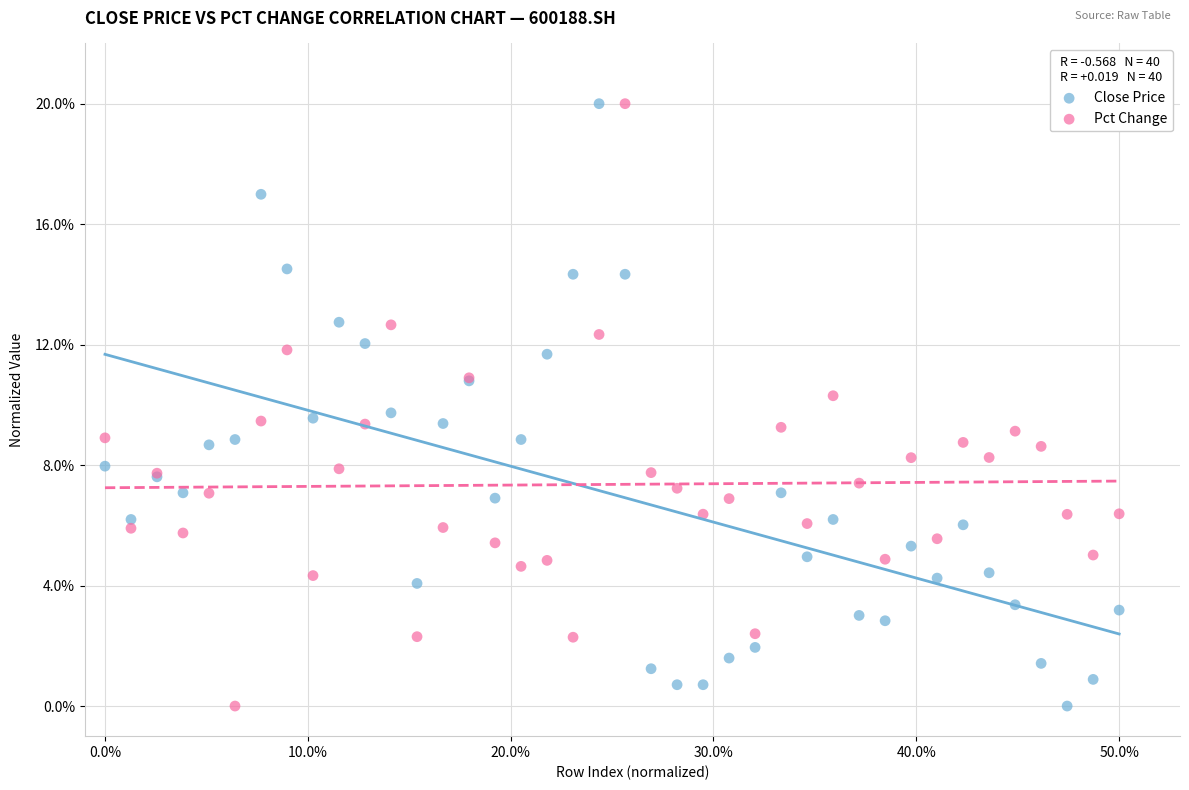

What is the X range (max minus min) for the scatter plot?

50.0